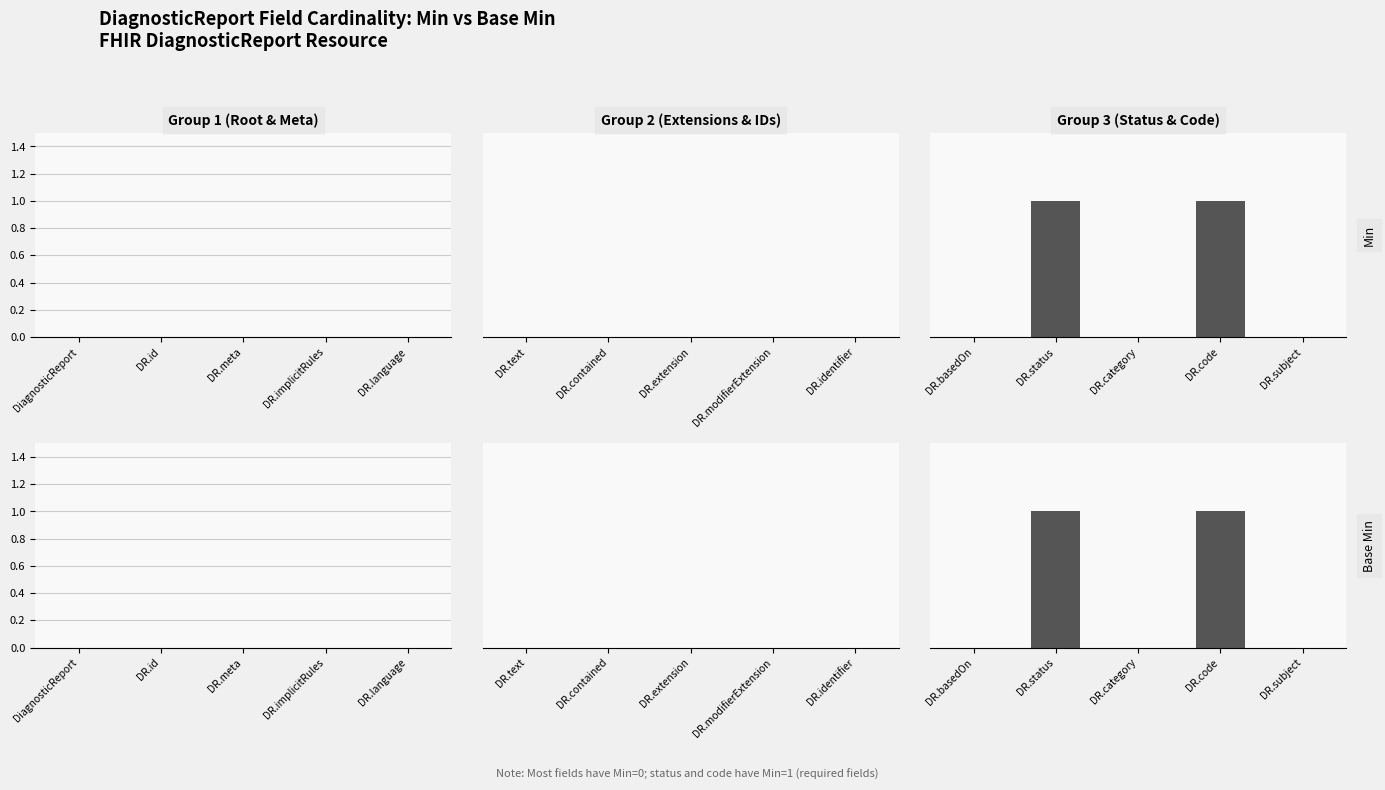

What is the sum of all Base Min values?

2